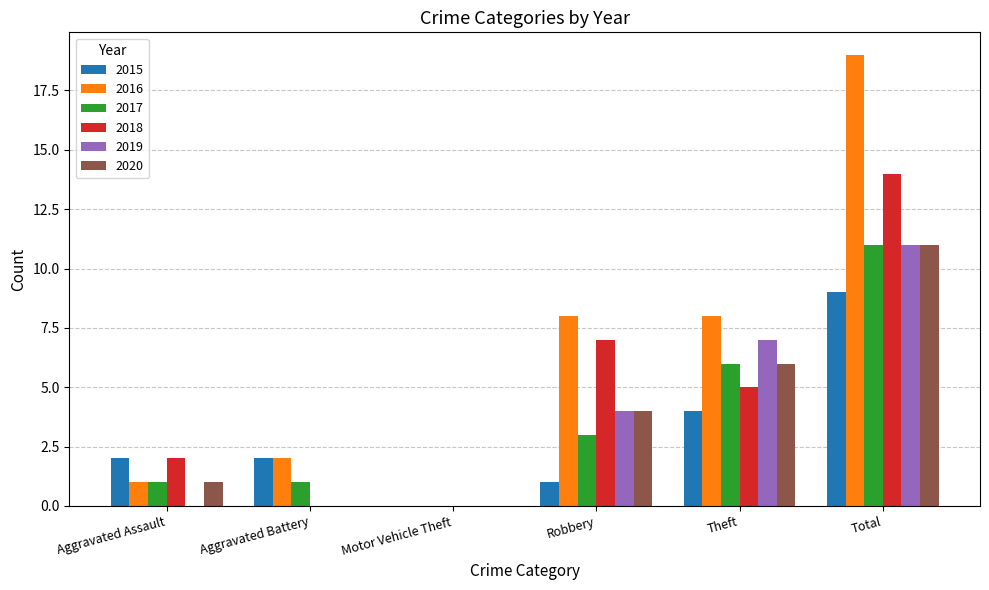

What is the maximum value for 2019?

11